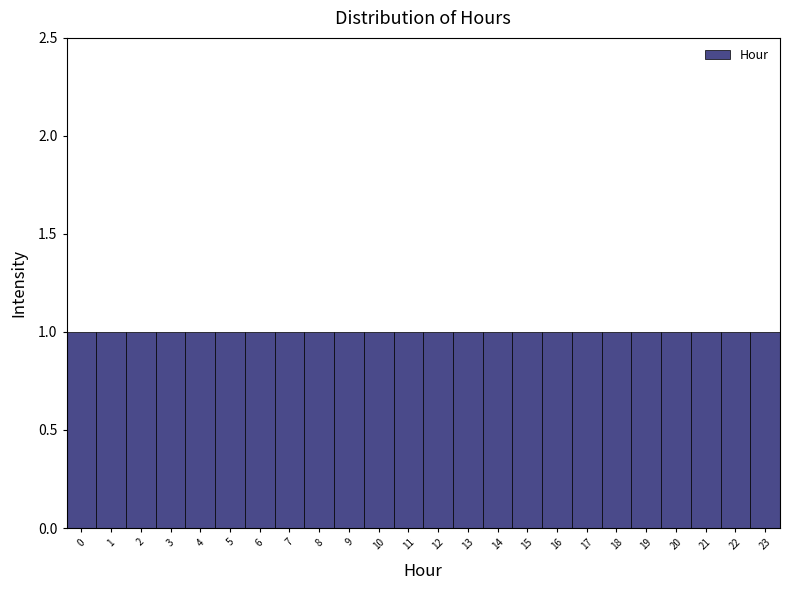

What is the height of the bar covering 9.5 to 10.5 on the x-axis? The values are not printed on the chart, so give them approximately, as read against the axis.

1